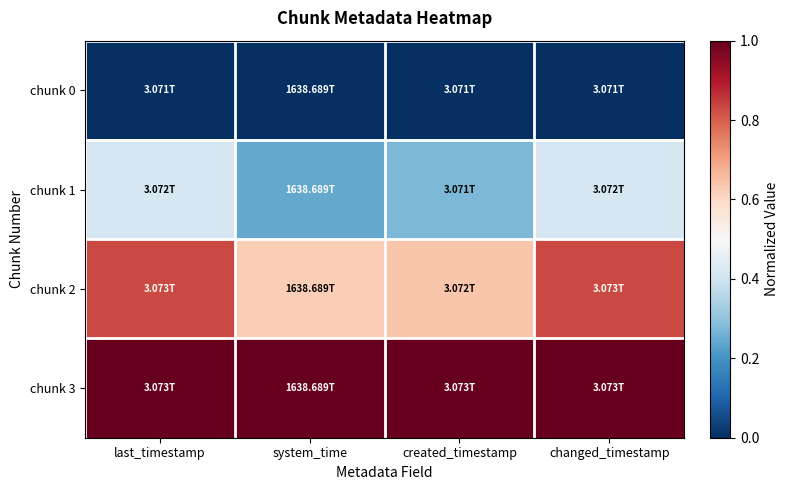

Reading left to right, list all the values displayed in this chart.

chunk 0: last_timestamp=0.0	system_time=0.0	created_timestamp=0.0	changed_timestamp=0.0
chunk 1: last_timestamp=0.4	system_time=0.2	created_timestamp=0.3	changed_timestamp=0.4
chunk 2: last_timestamp=0.8	system_time=0.6	created_timestamp=0.6	changed_timestamp=0.8
chunk 3: last_timestamp=1.0	system_time=1.0	created_timestamp=1.0	changed_timestamp=1.0